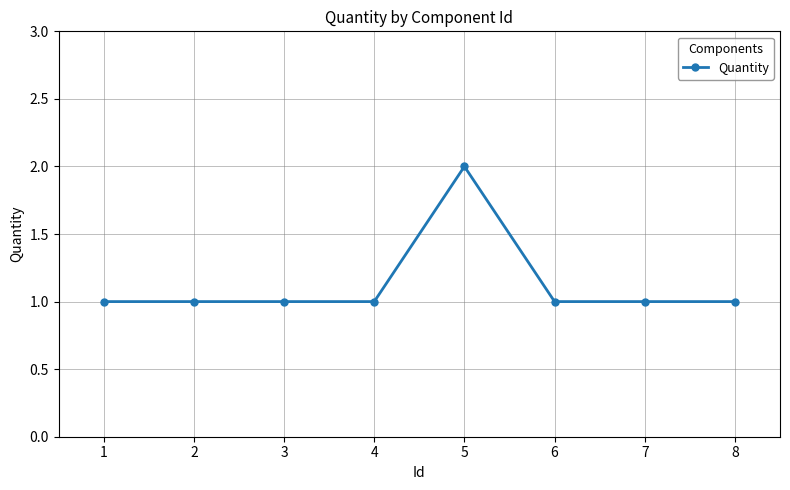

True or false: the data shows 2 at 6.

False